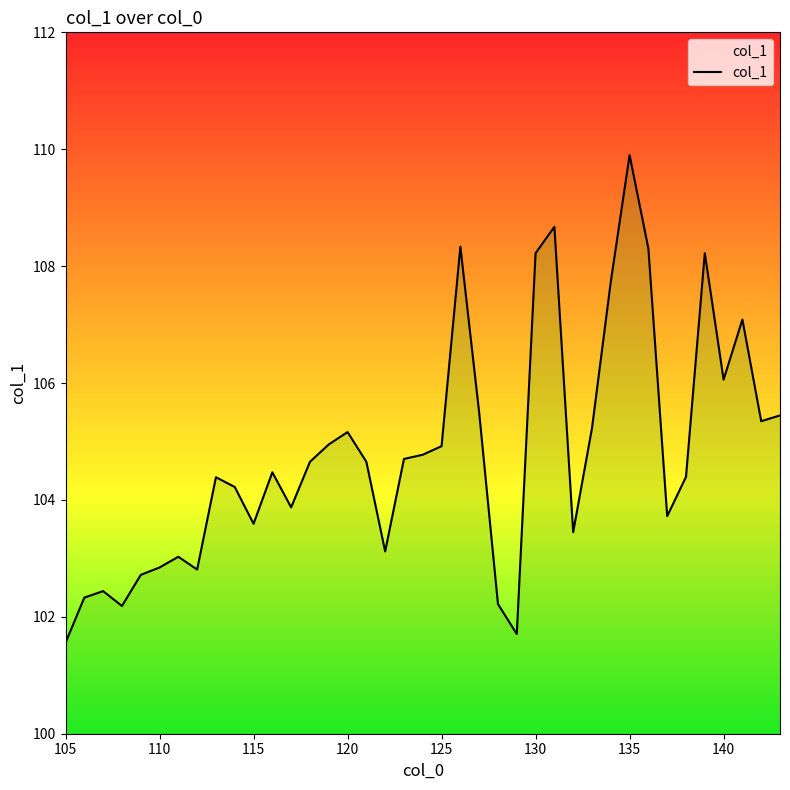

What is the difference between the maximum and minimum values?

8.3